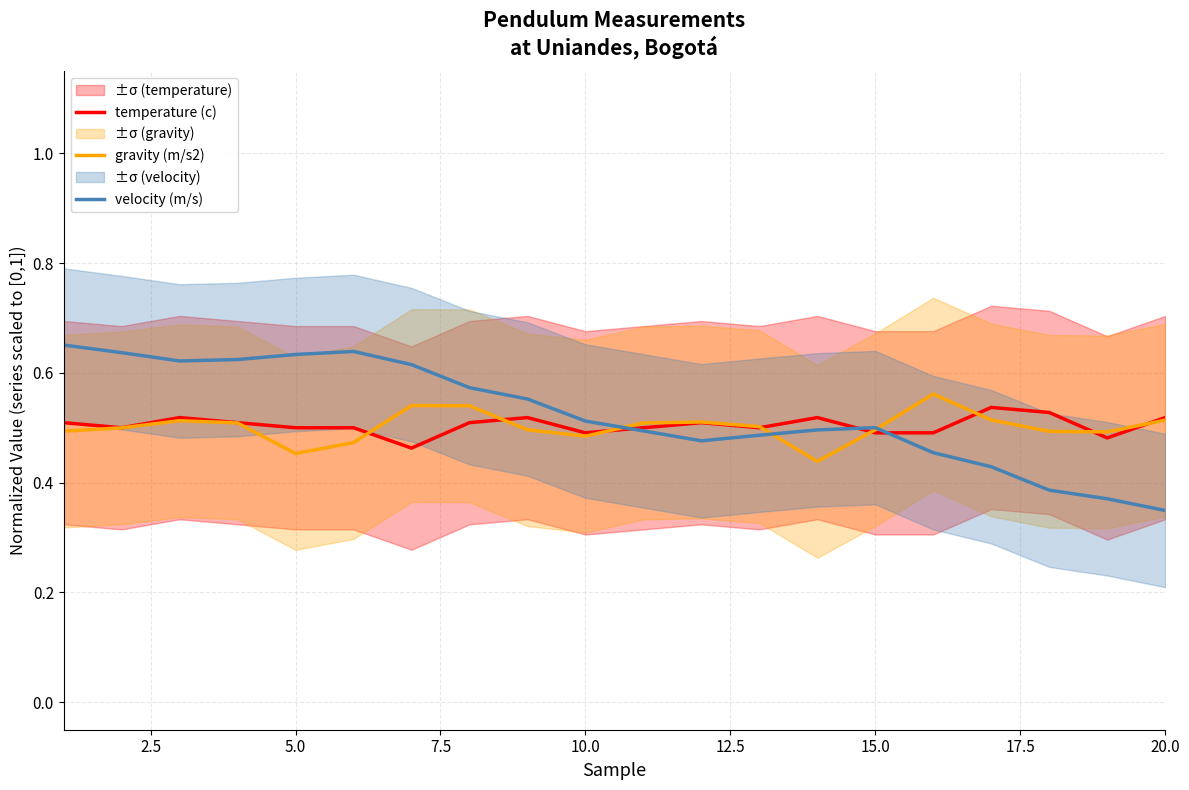

How many intersections are there between velocity (m/s) and temperature (c)?

3